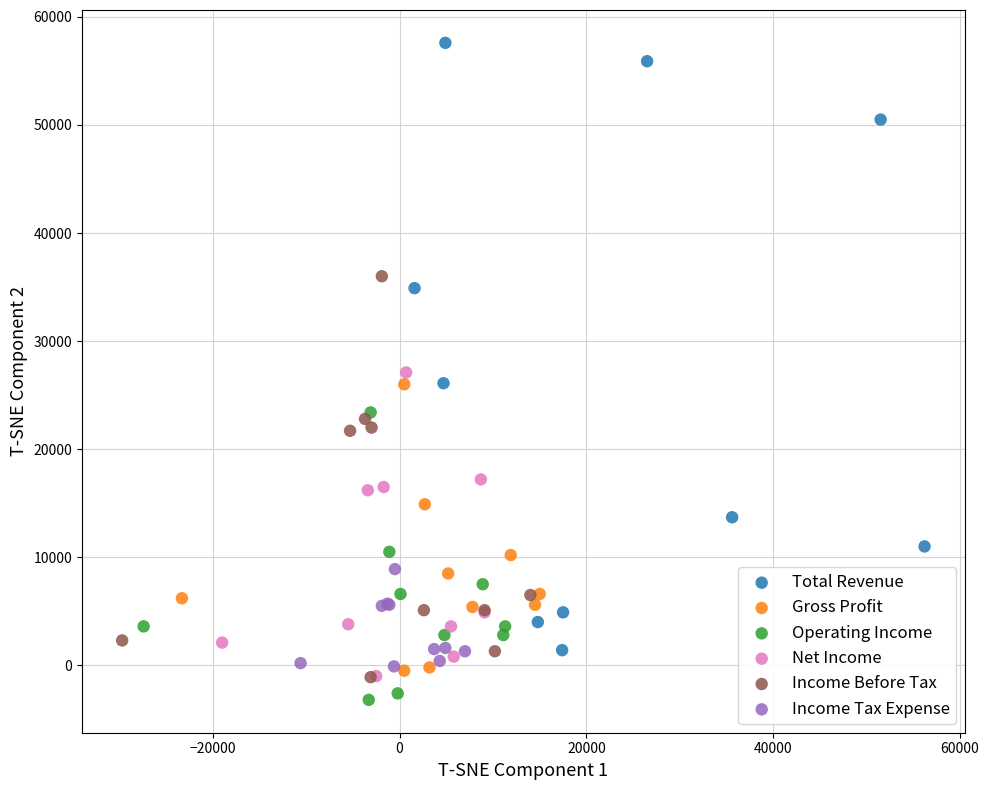

Which series has the widest spread of Y values?

Total Revenue